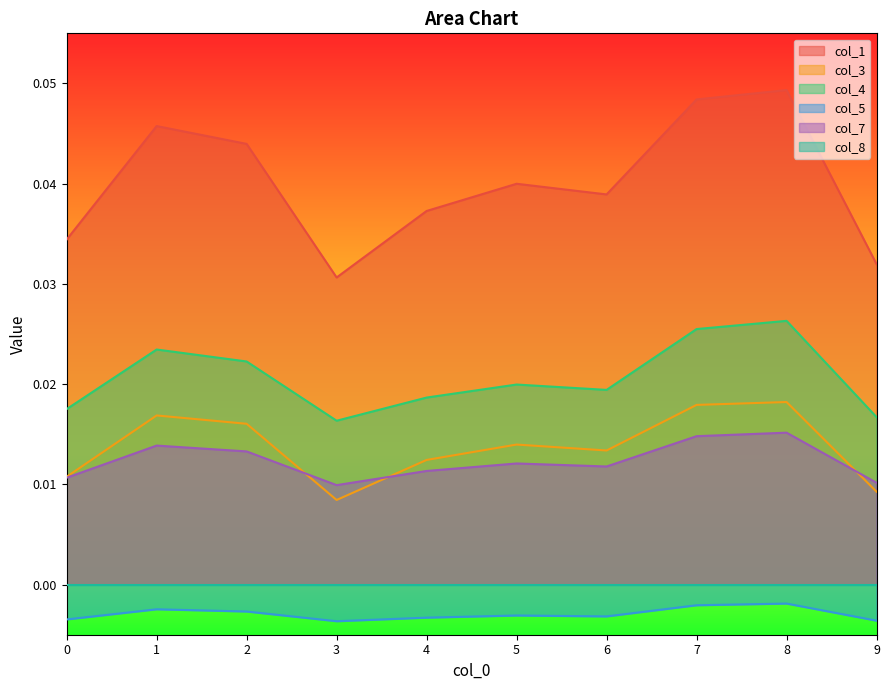

Where is col_1 nearest to the value 0?

3